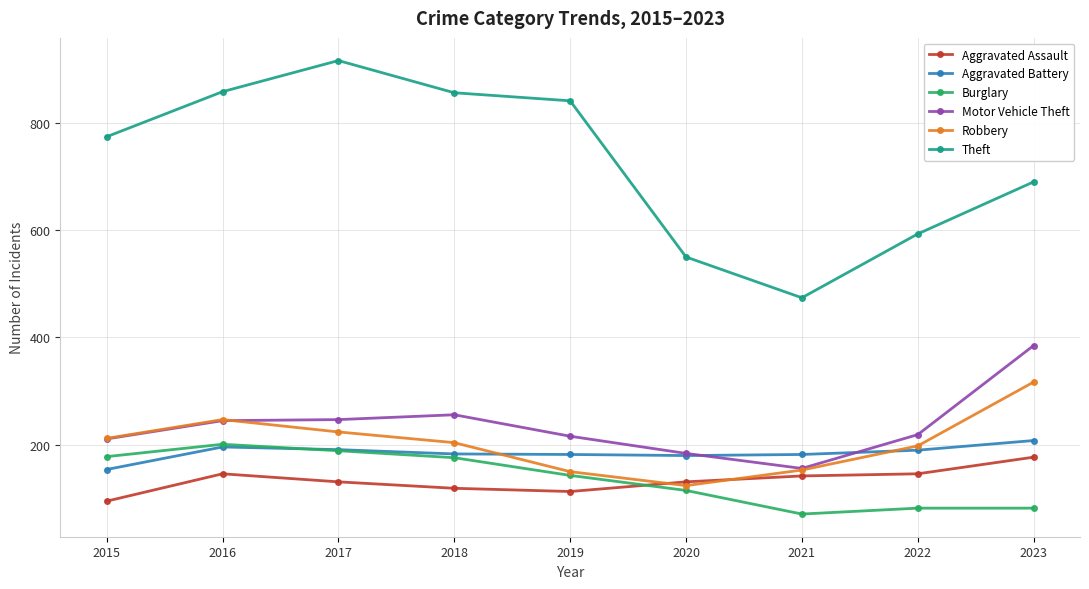

What is the difference between the highest and lowest values at 2022?

511